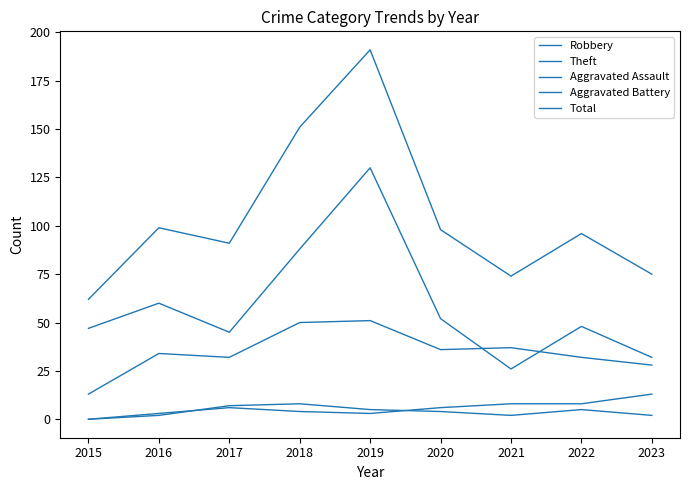

Is this an area chart (filled region under the line)?

No